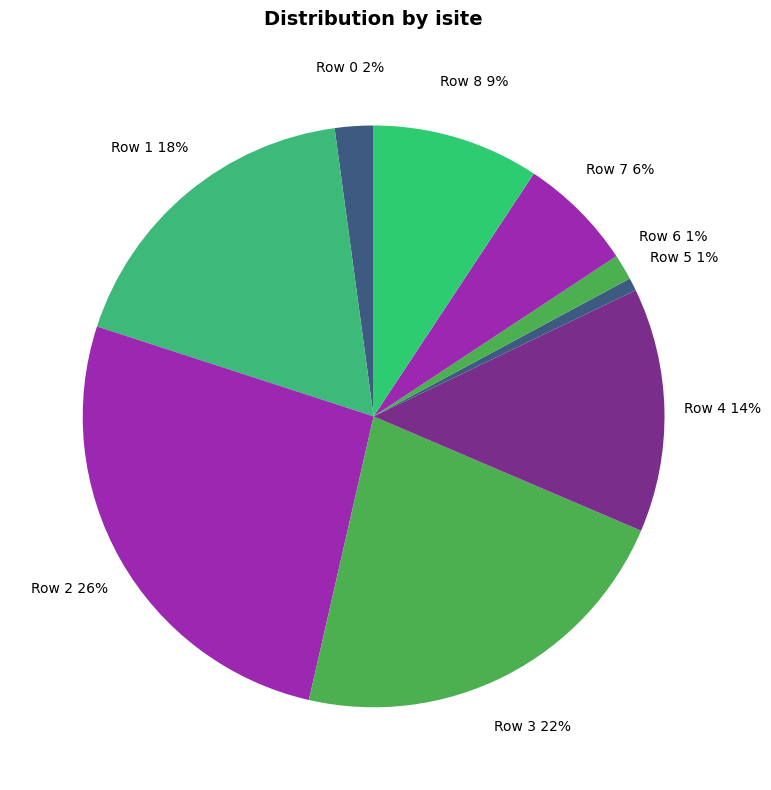

The Row 7 slice represents 17% of the pie. True or false?

False